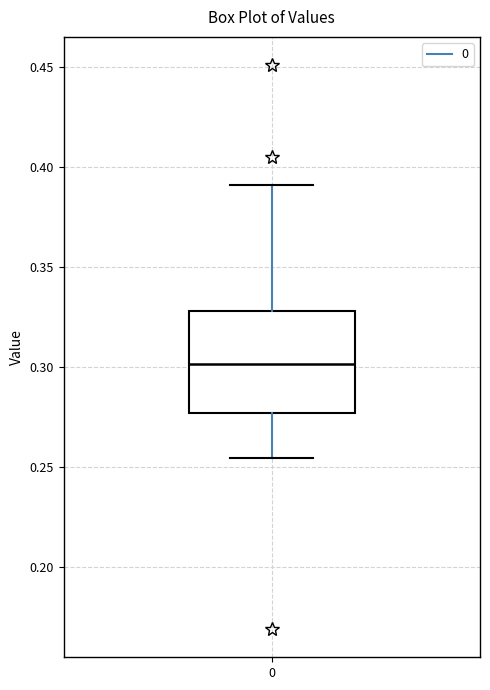

Read this box plot against the y-axis: the position of the median line, the range covered by the box, and the ends of both whiskers. The values are not printed on the chart, so give them approximately, as read against the axis.

median 0.300, box 0.275 to 0.330, whiskers 0.255 to 0.390